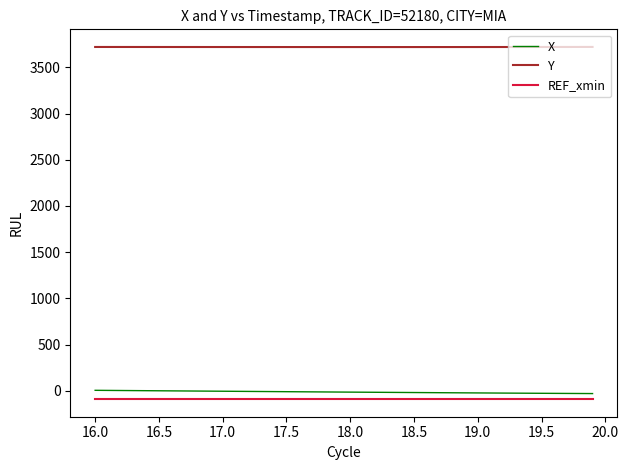

What is the maximum value for REF_xmin?

-91.4